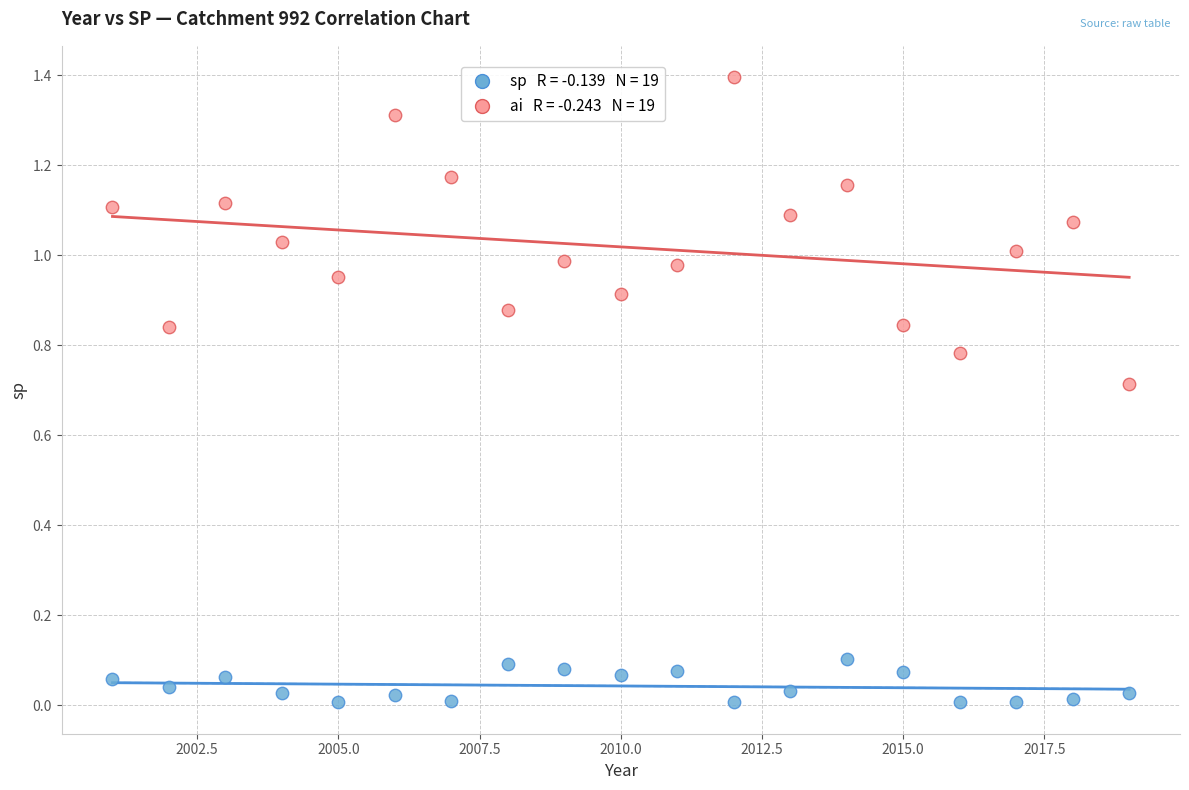

Across all data points, what is the range of X values (max minus min)?

18.0